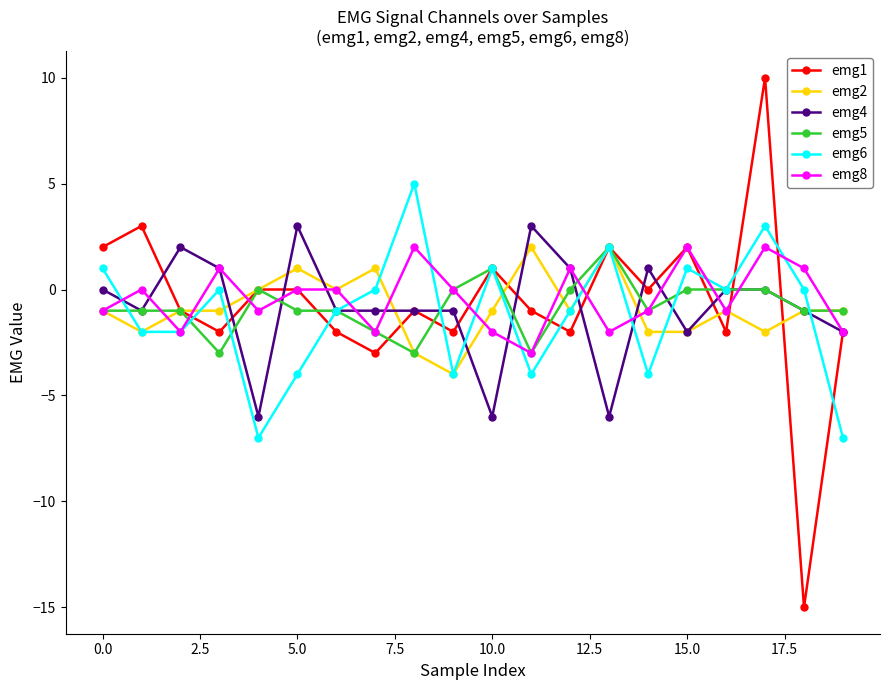

What is the average value of the emg5 series?

-1